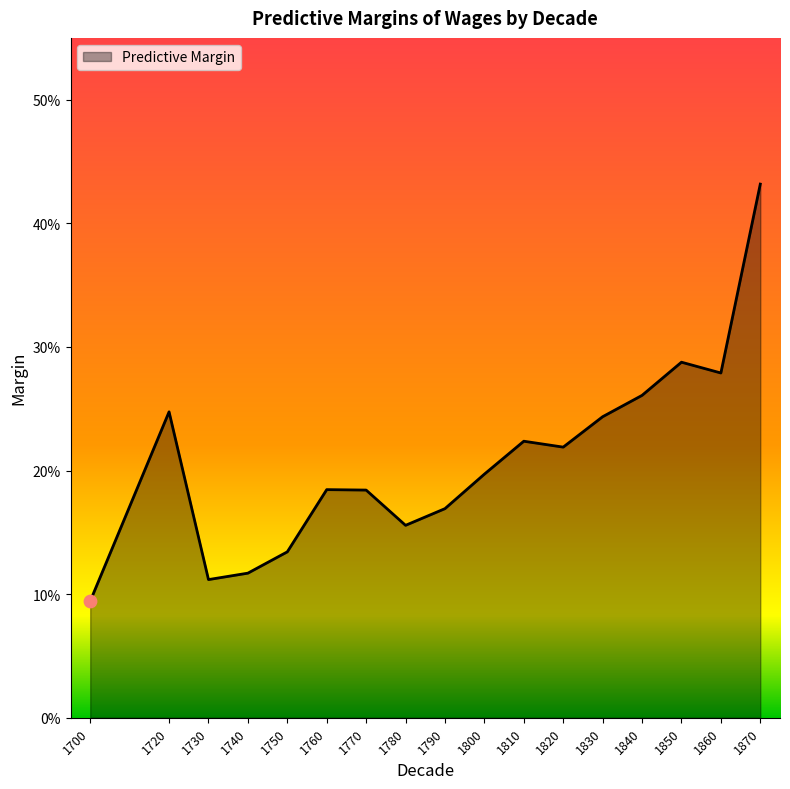

What is the change in value from 1730 to 1850?

+0.2